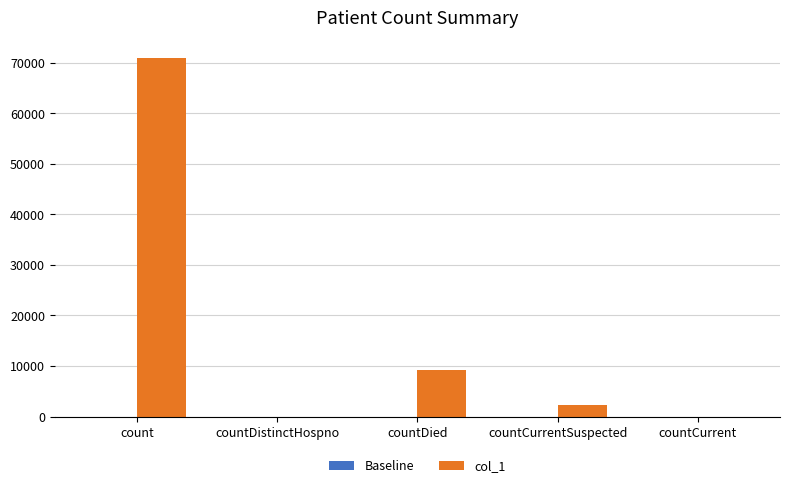

True or false: col_1 has a value of 46355 at count.

False